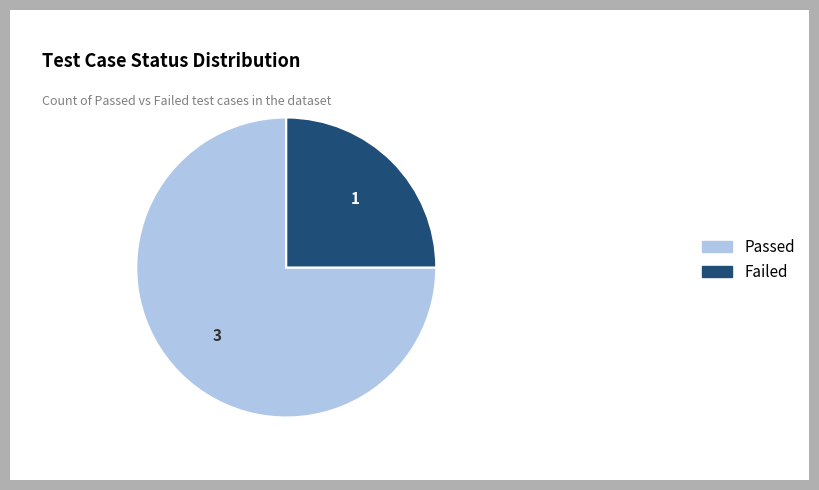

Rank the categories by value from highest to lowest.

Passed, Failed